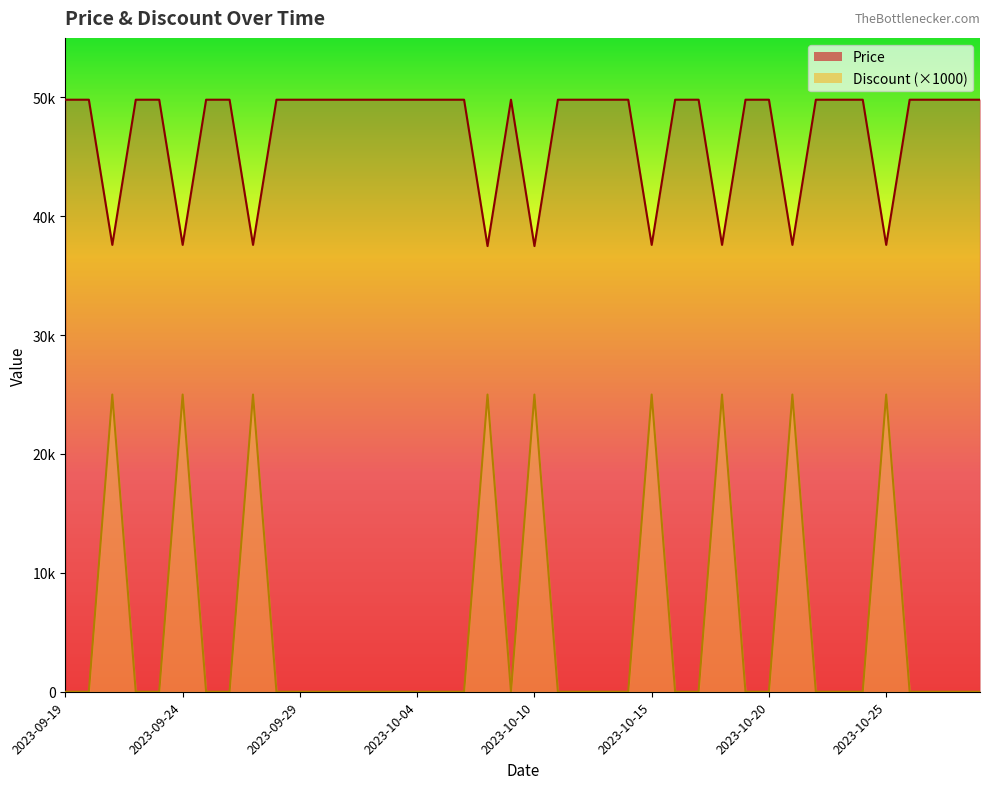

The Discount series shows 0 at 2023-09-25. True or false?

True